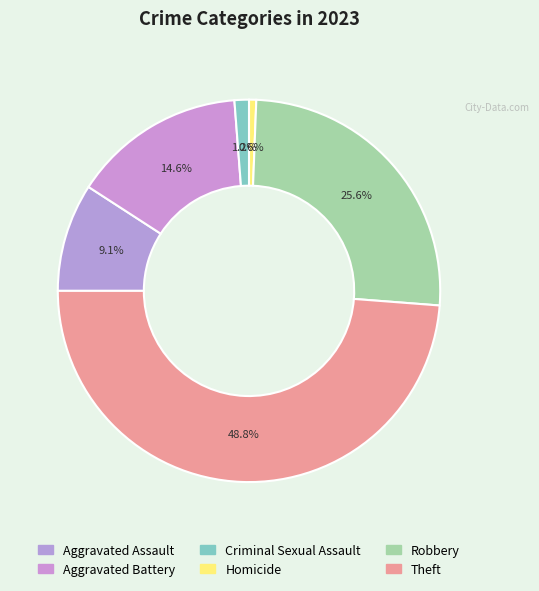

What percentage is the Aggravated Battery slice, to the nearest percent?

15%